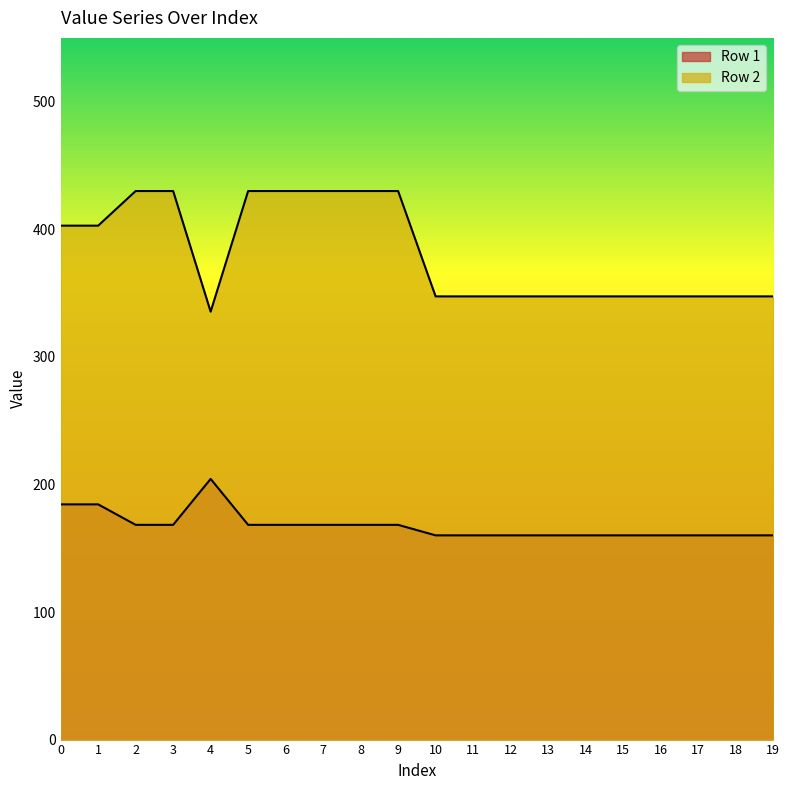

At which category is the sum across all series the highest?

2